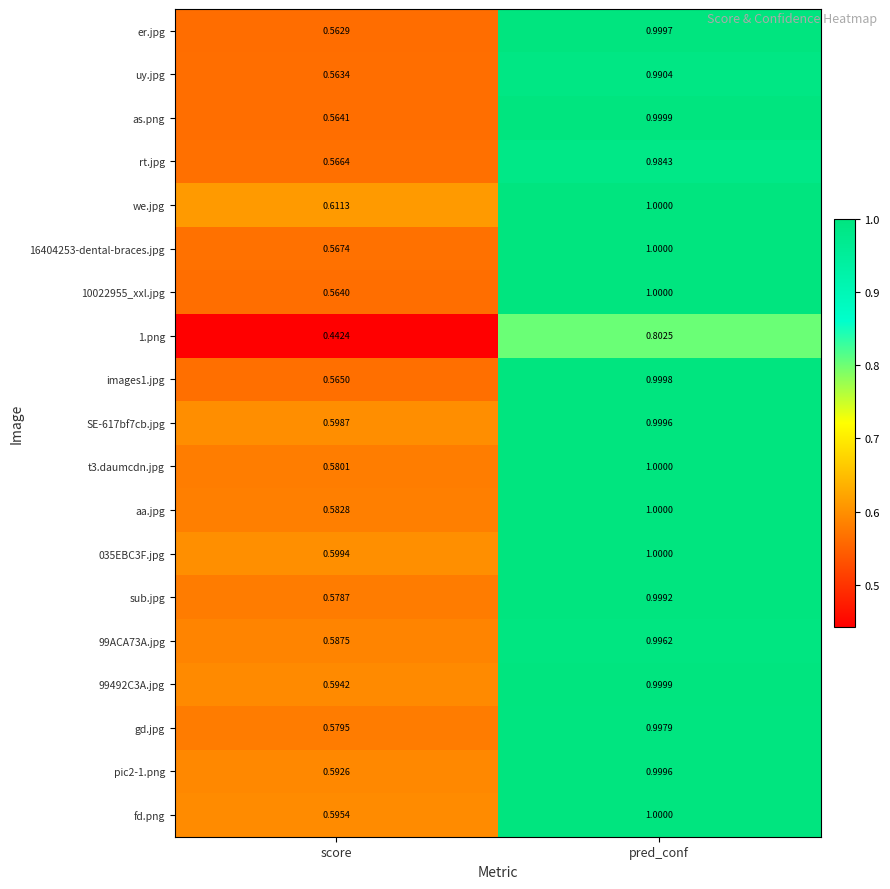

At which category is the sum across all series the highest?

pred_conf